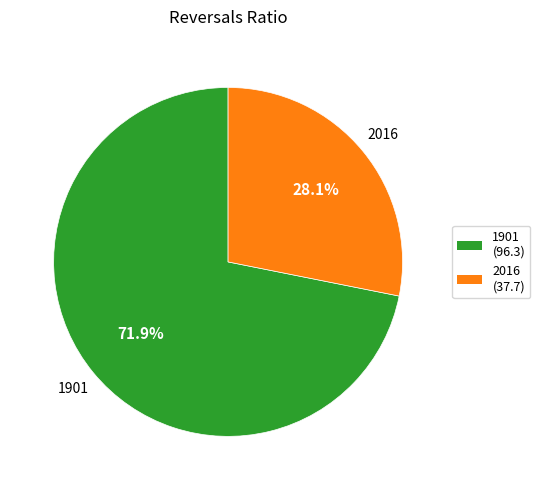

Rank the categories by value from lowest to highest.

2016, 1901